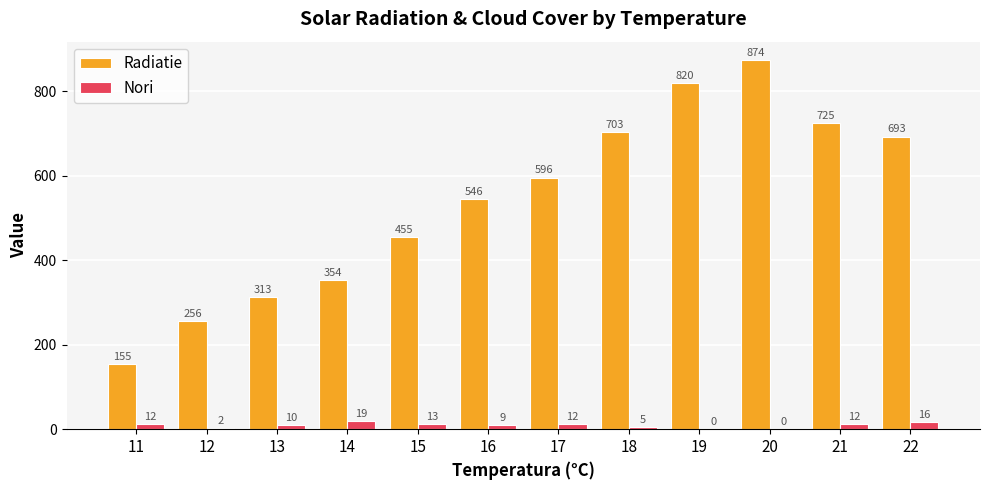

Are the bars grouped side by side (vs. stacked)?

Yes